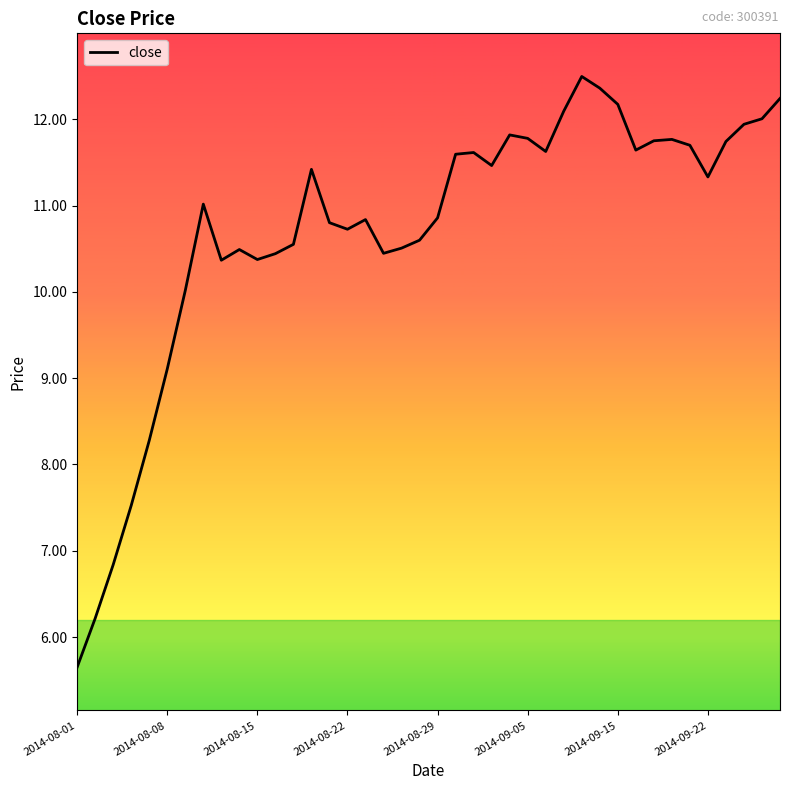

What is the difference between the maximum and second lowest values?

6.3